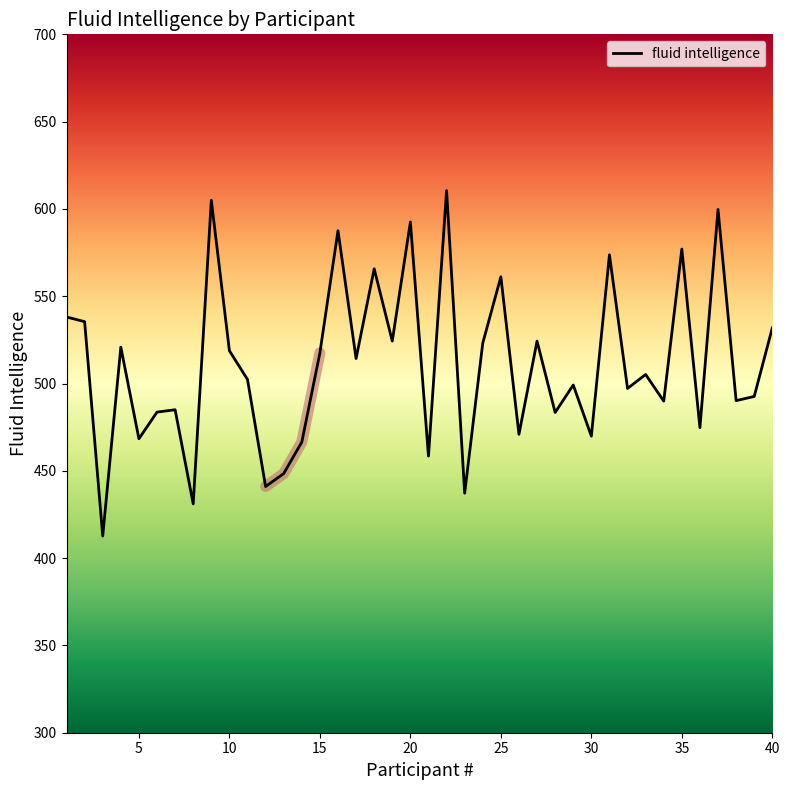

What is the lowest value of the fluid intelligence series?

412.6